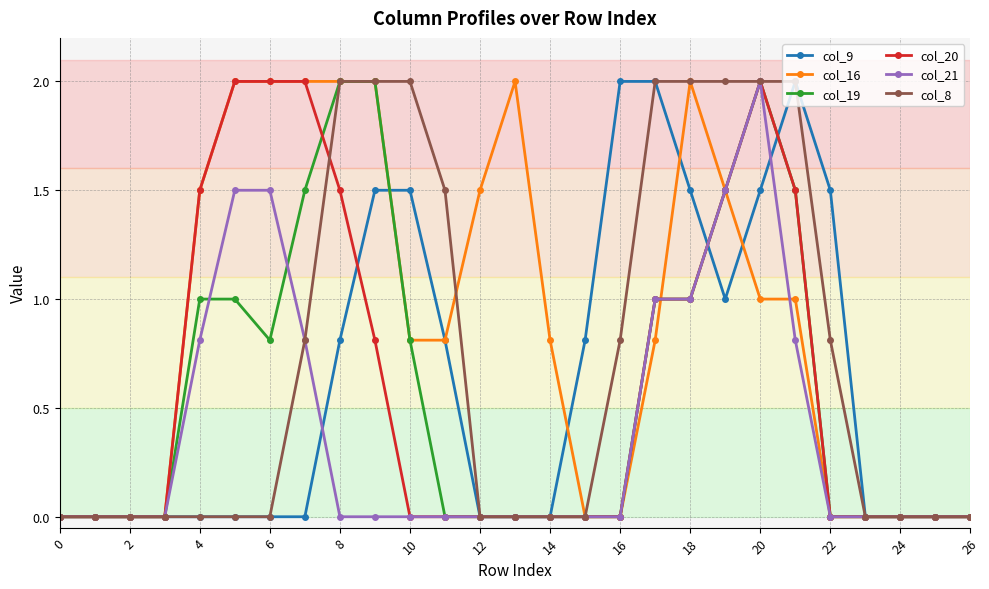

Which series has the largest total across all categories?

col_16